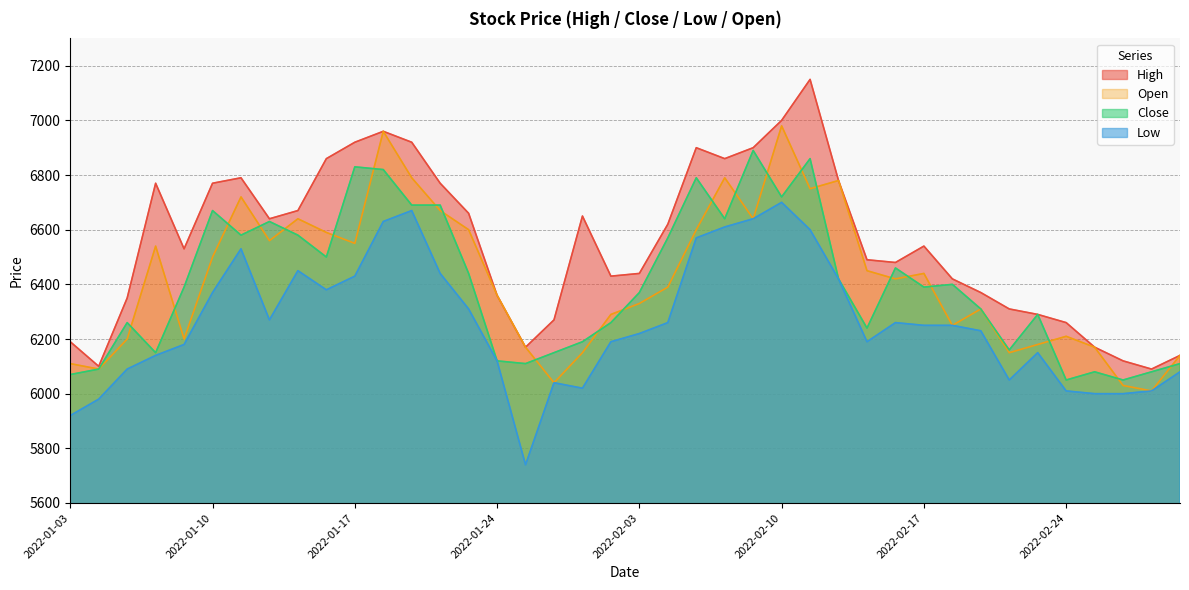

Which category has the highest value in the High series?

2022-02-11